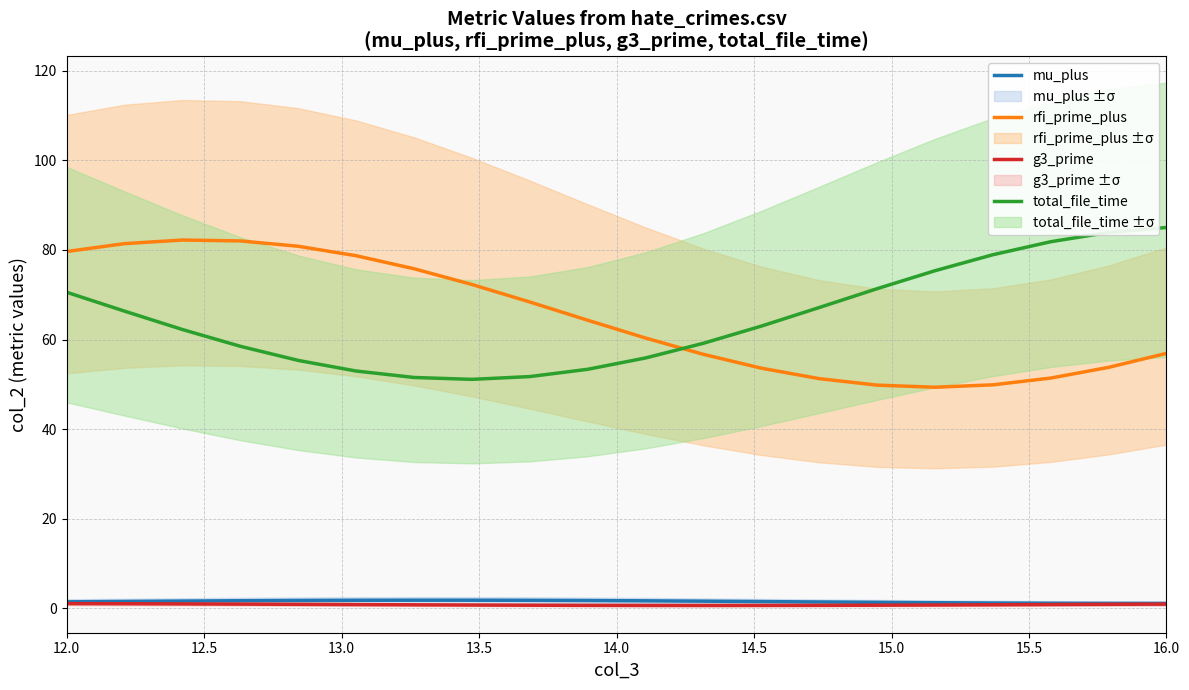

The value of rfi_prime_plus at 16.0 is 56.9. True or false?

True